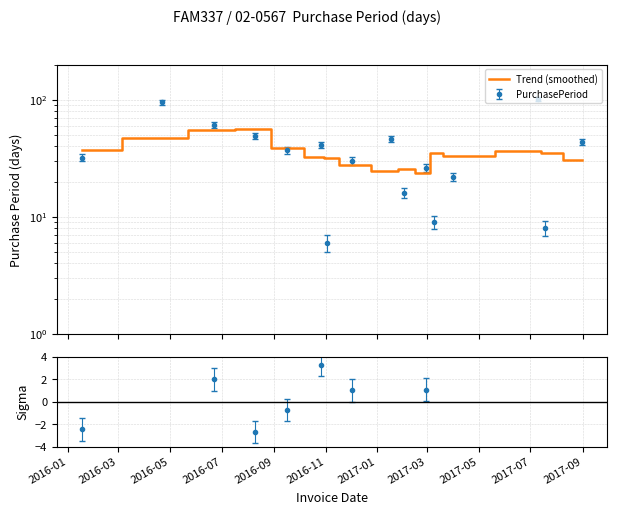

How many categories are shown in the chart?

16